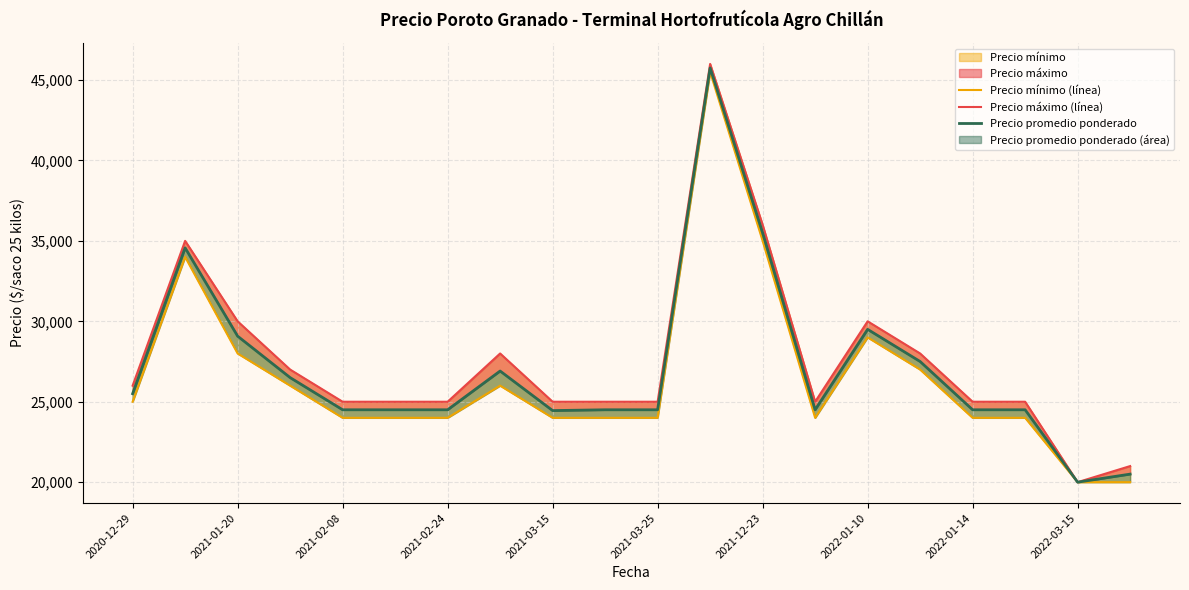

Does the chart have visible grid lines?

Yes